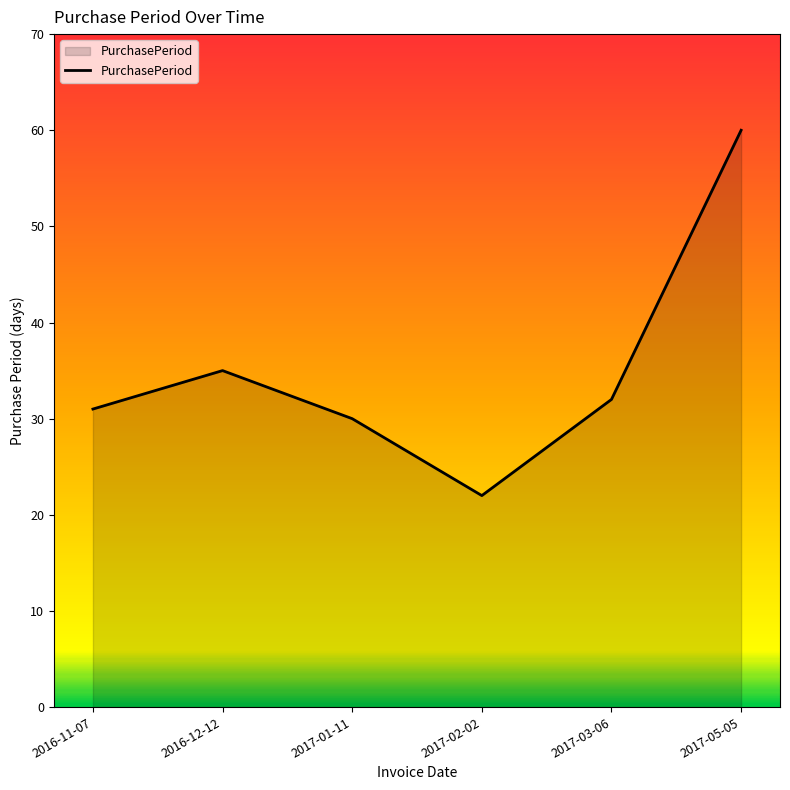

At which category does the data reach its first local peak?

2016-12-12